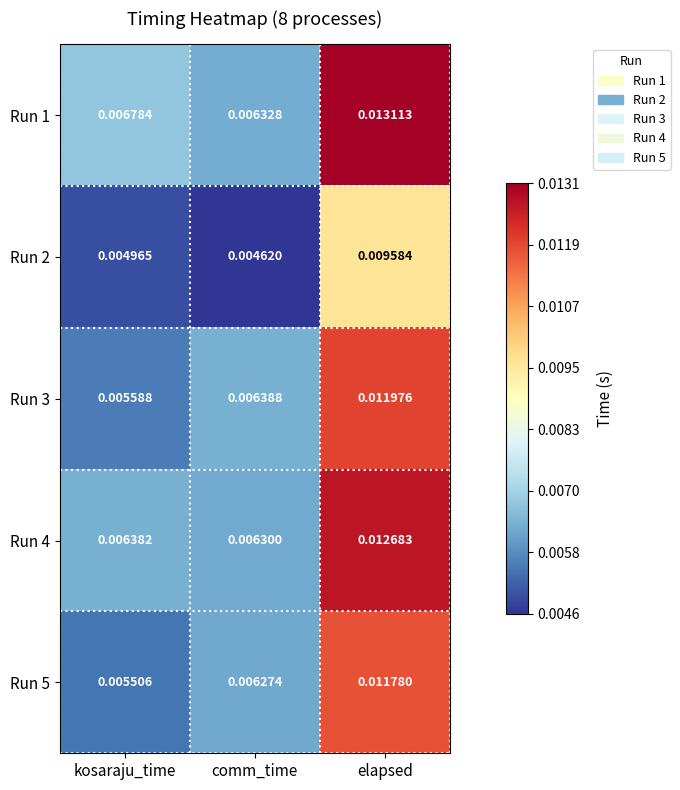

At how many categories does at least one series exceed 0?

3